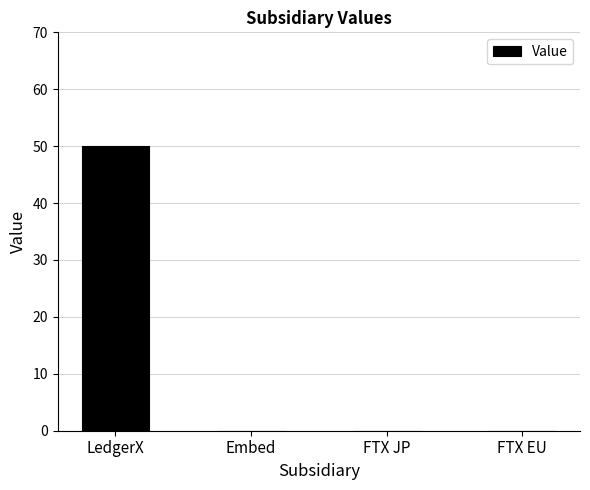

What is the sum of all values?

50